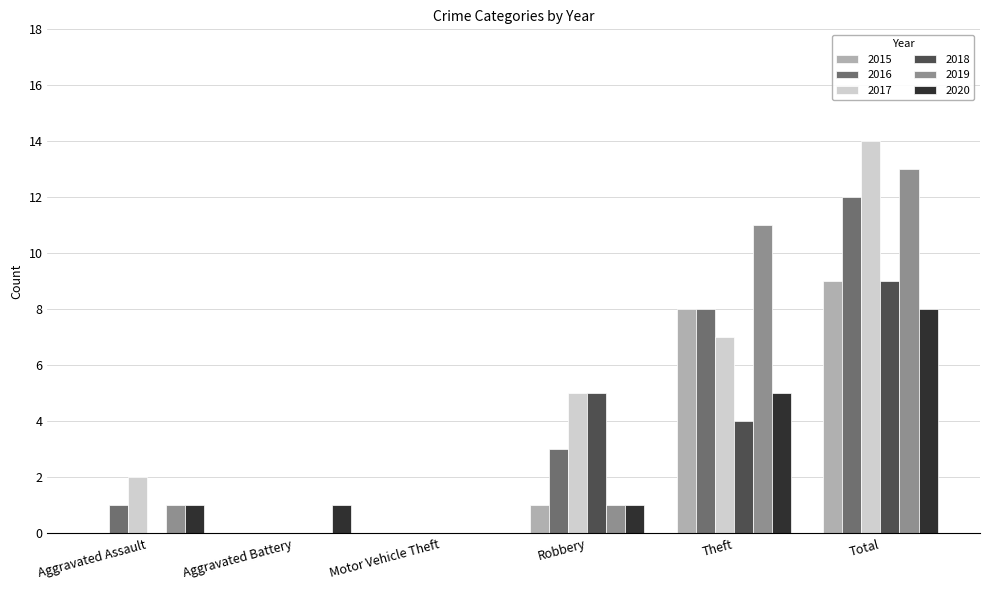

Reading right to left, list all the values displayed in this chart.

2015: 9	8	1	0	0	0
2016: 12	8	3	0	0	1
2017: 14	7	5	0	0	2
2018: 9	4	5	0	0	0
2019: 13	11	1	0	0	1
2020: 8	5	1	0	1	1